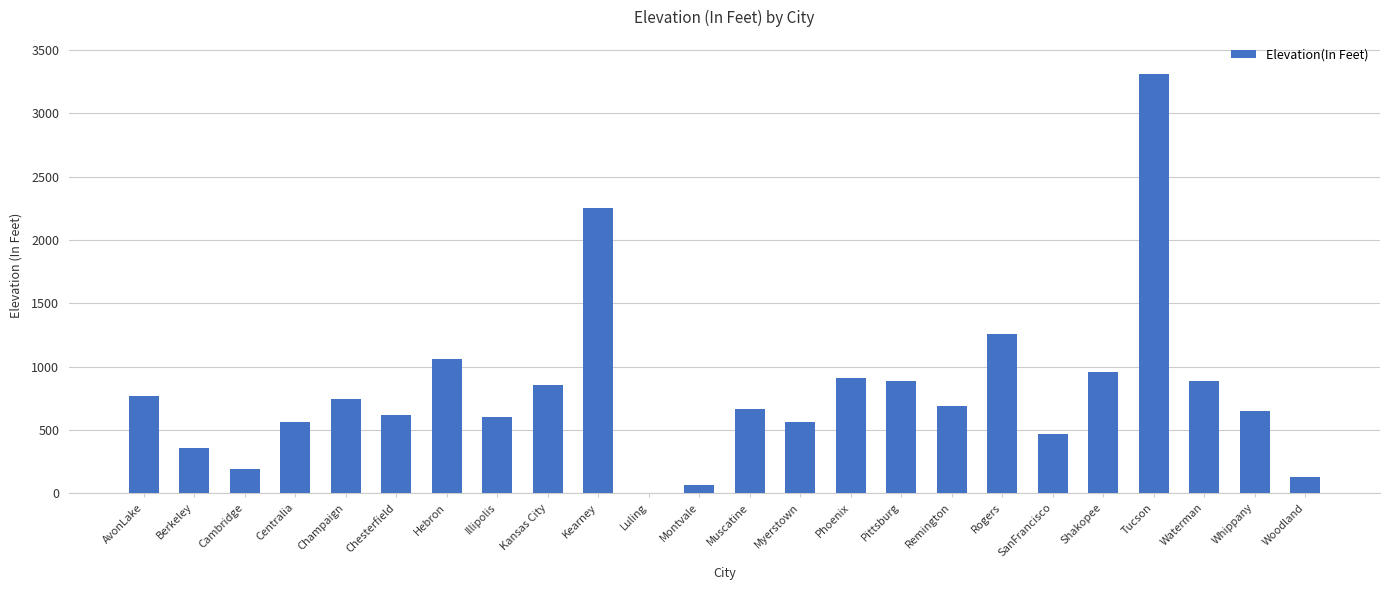

Is it true that the value at Champaign is 748?

True